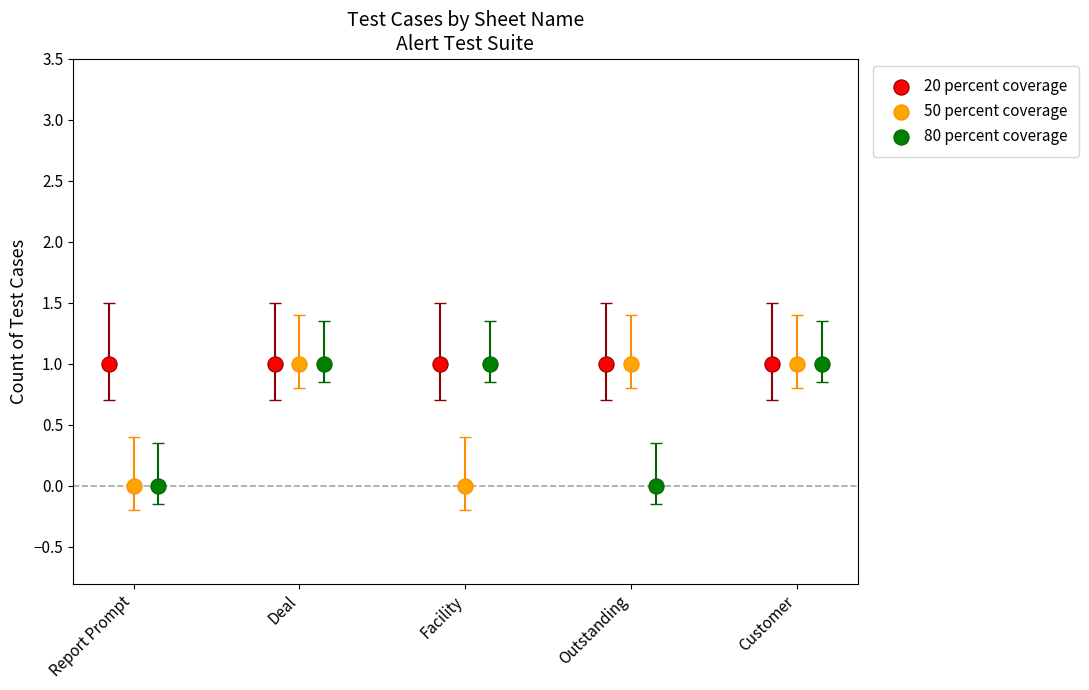

Which series reaches the minimum Y coordinate?

50 percent coverage